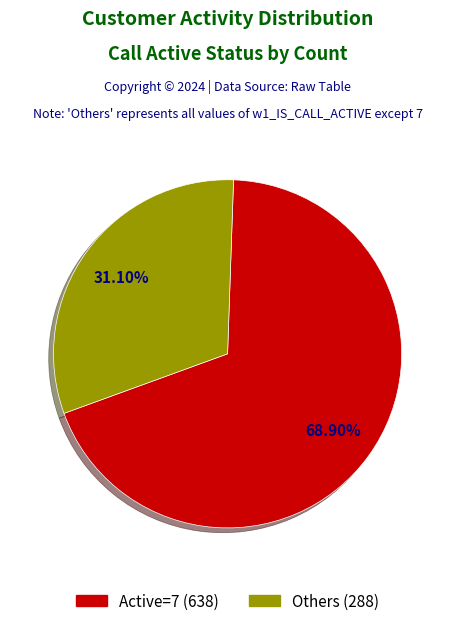

To the nearest percent, what is the average slice percentage?

50%